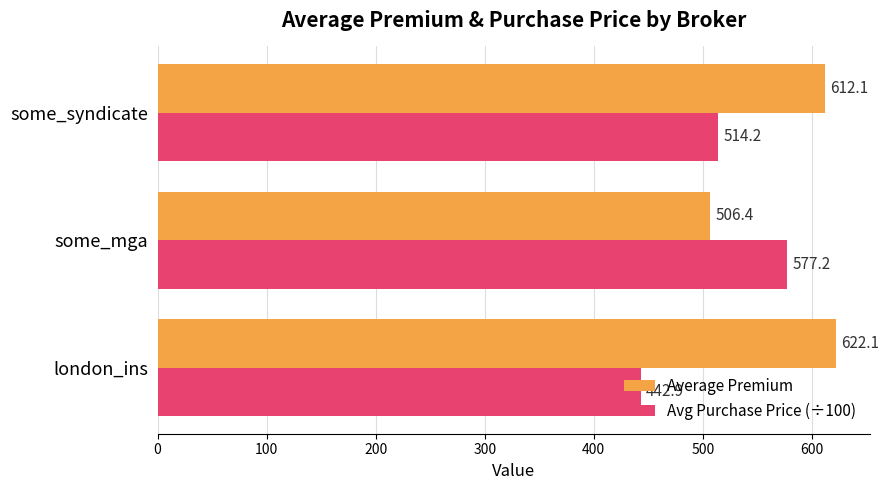

At which category is the sum across all series the highest?

some_syndicate